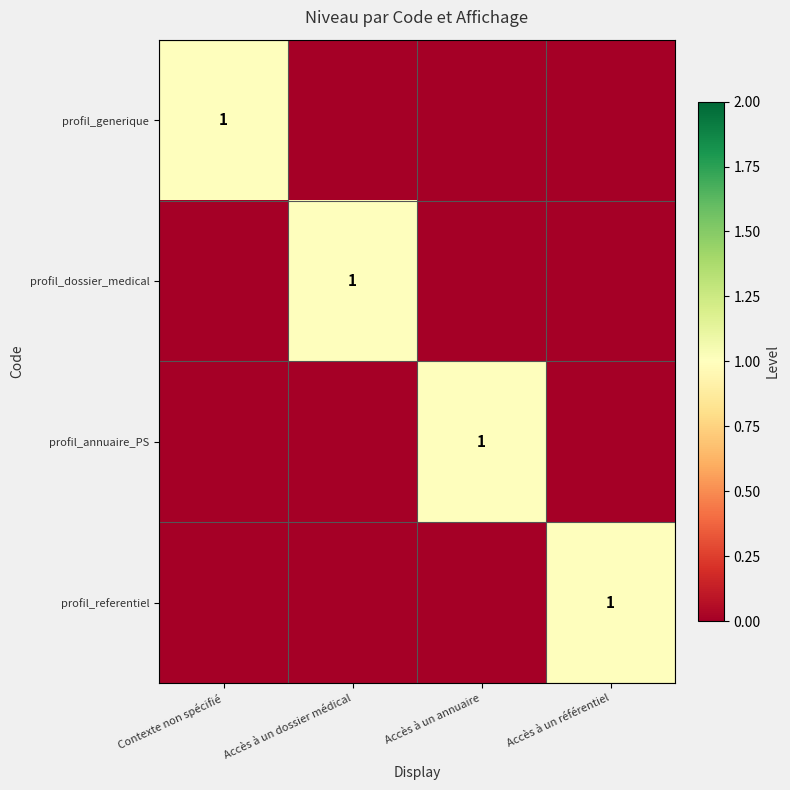

What is the maximum value shown in the chart?

1